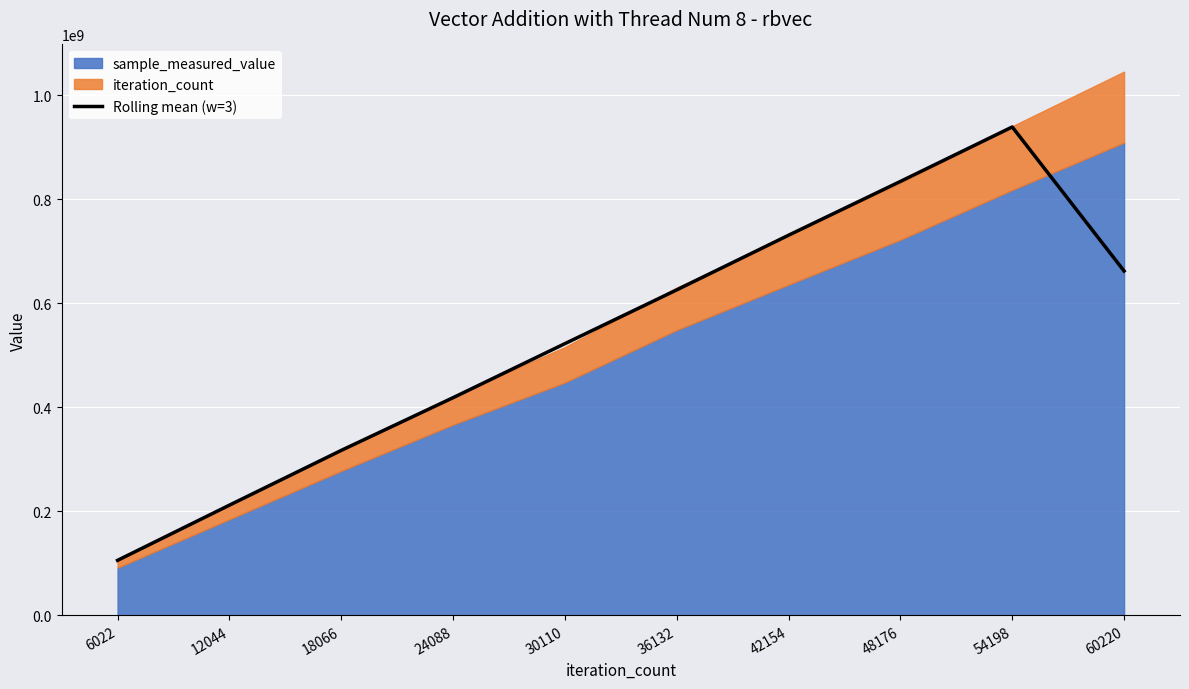

The value of Rolling mean (w=3) at 18066 is 189271851.6. True or false?

False